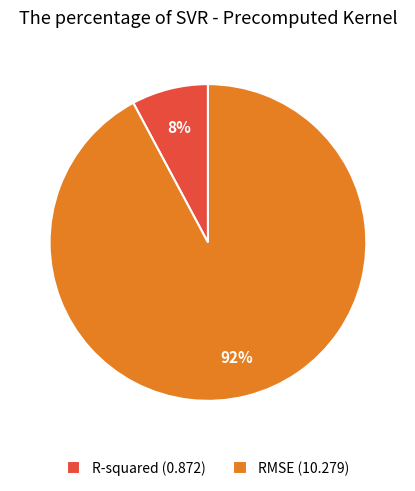

How many slices are in this pie chart?

2